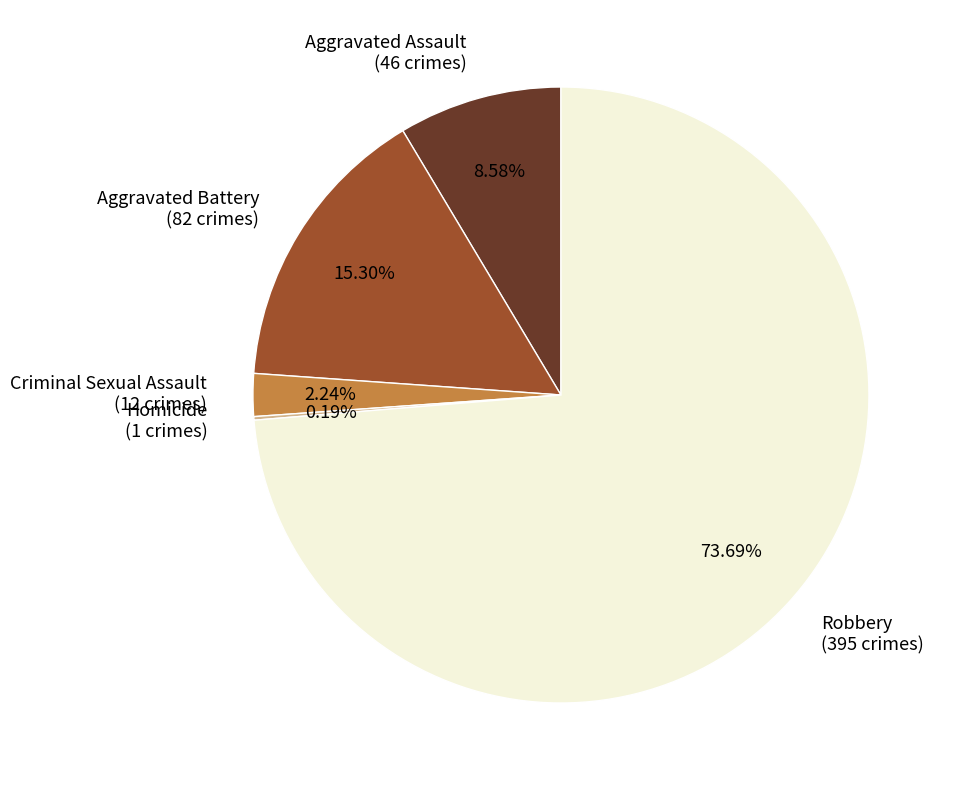

True or false: Aggravated Battery accounts for 15% of the total.

True